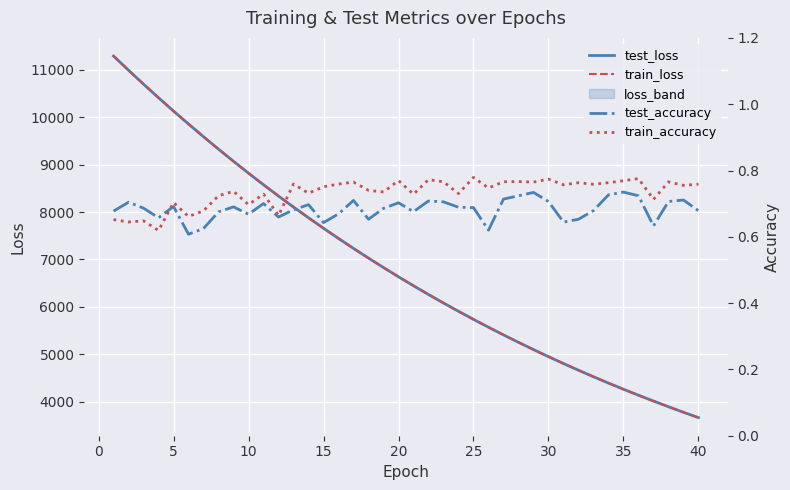

Reading left to right, list all the values displayed in this chart.

test_loss: 11289.7	10990.2	10696.4	10410.1	10128.9	9856.7	9588.4	9325.9	9069.6	8819.5	8575.5	8337.9	8105.7	7879.3	7658.8	7443.4	7233.5	7029.4	6830.1	6635.5	6446.4	6262.0	6082.6	5907.8	5737.7	5572.1	5410.3	5253.1	5100.1	4951.4	4806.6	4665.5	4528.1	4394.4	4264.5	4138.0	4015.6	3895.6	3779.0	3666.1
train_loss: 11290.6	10991.1	10697.1	10411.1	10129.1	9855.8	9587.7	9325.4	9069.1	8819.4	8575.2	8337.6	8105.2	7879.0	7658.2	7442.8	7233.0	7028.9	6829.6	6635.1	6446.1	6261.7	6082.2	5907.6	5737.2	5571.5	5409.9	5252.8	5099.8	4951.0	4806.1	4665.1	4527.7	4394.1	4264.2	4137.8	4015.2	3895.3	3778.8	3665.7
test_accuracy: 0.7	0.7	0.7	0.7	0.7	0.6	0.6	0.7	0.7	0.7	0.7	0.7	0.7	0.7	0.6	0.7	0.7	0.7	0.7	0.7	0.7	0.7	0.7	0.7	0.7	0.6	0.7	0.7	0.7	0.7	0.6	0.7	0.7	0.7	0.7	0.7	0.6	0.7	0.7	0.7
train_accuracy: 0.7	0.6	0.6	0.6	0.7	0.7	0.7	0.7	0.7	0.7	0.7	0.7	0.8	0.7	0.8	0.8	0.8	0.7	0.7	0.8	0.7	0.8	0.8	0.7	0.8	0.7	0.8	0.8	0.8	0.8	0.8	0.8	0.8	0.8	0.8	0.8	0.7	0.8	0.8	0.8